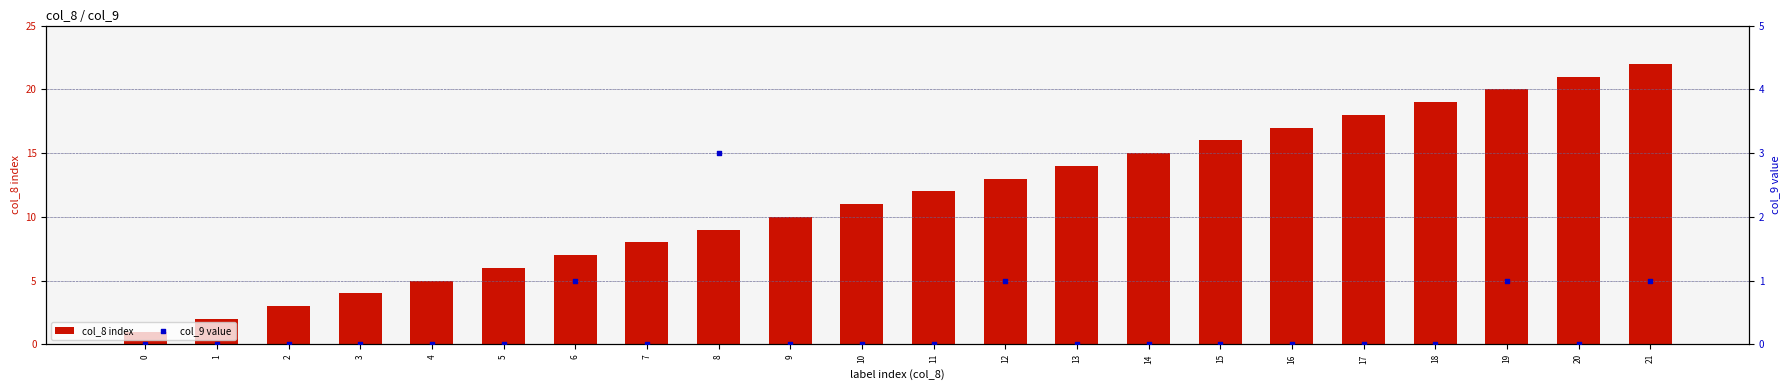

Which series has the widest spread of Y values?

col_8 index